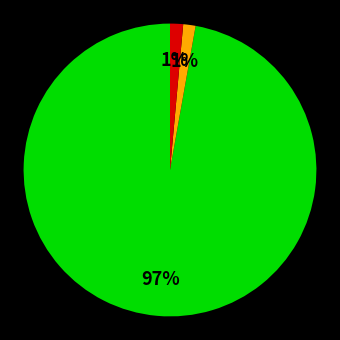

To the nearest percent, what is the average slice percentage?

33%